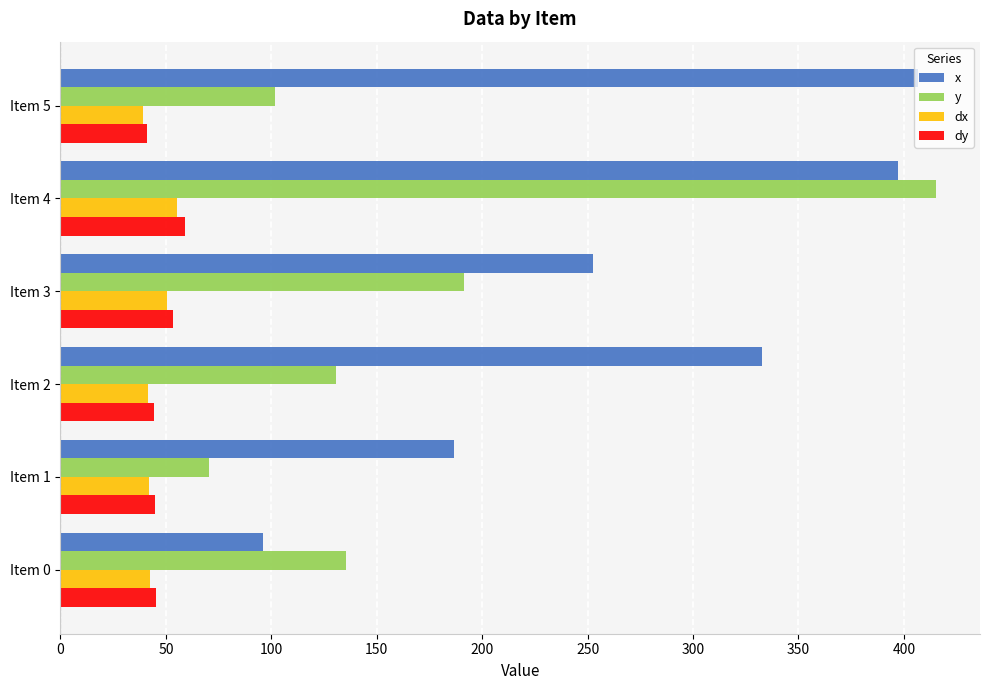

What is the difference between the highest and lowest values at Item 5?

368.0